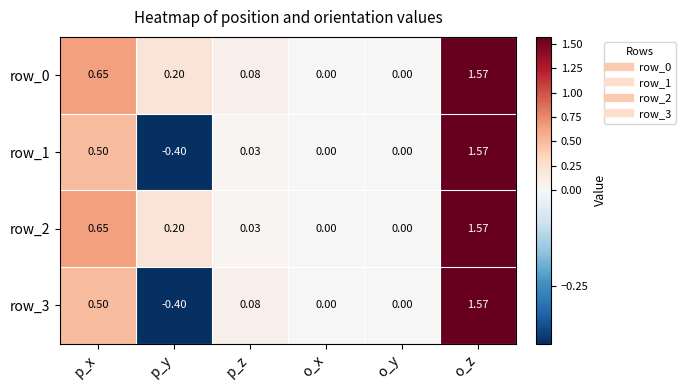

At which category is the sum across all series the highest?

o_z